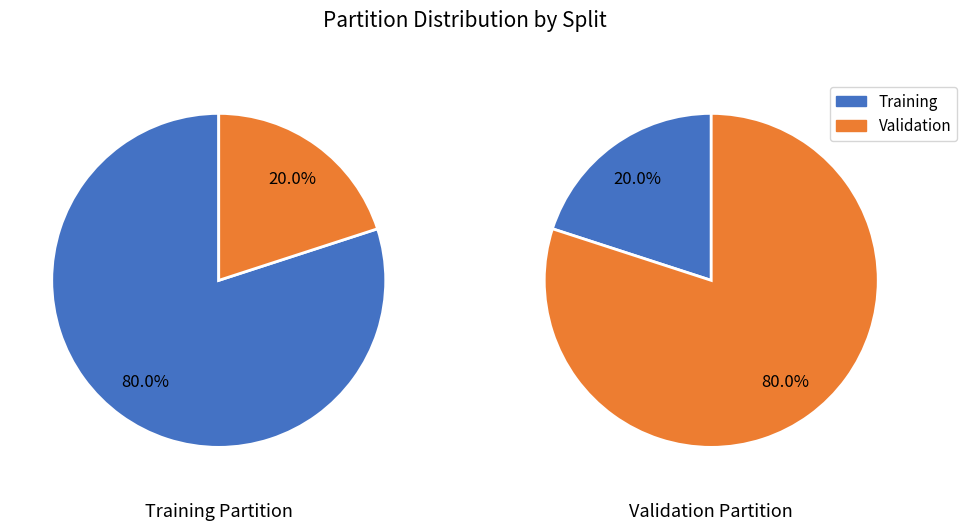

Which category has the smallest portion of the pie?

Validation